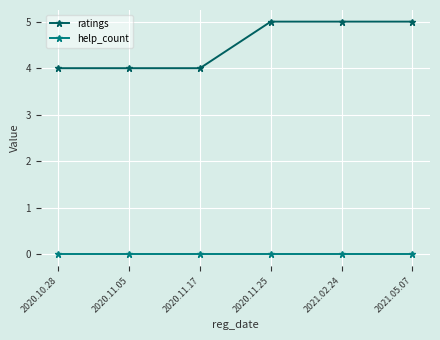

Count the number of data series in this chart.

2